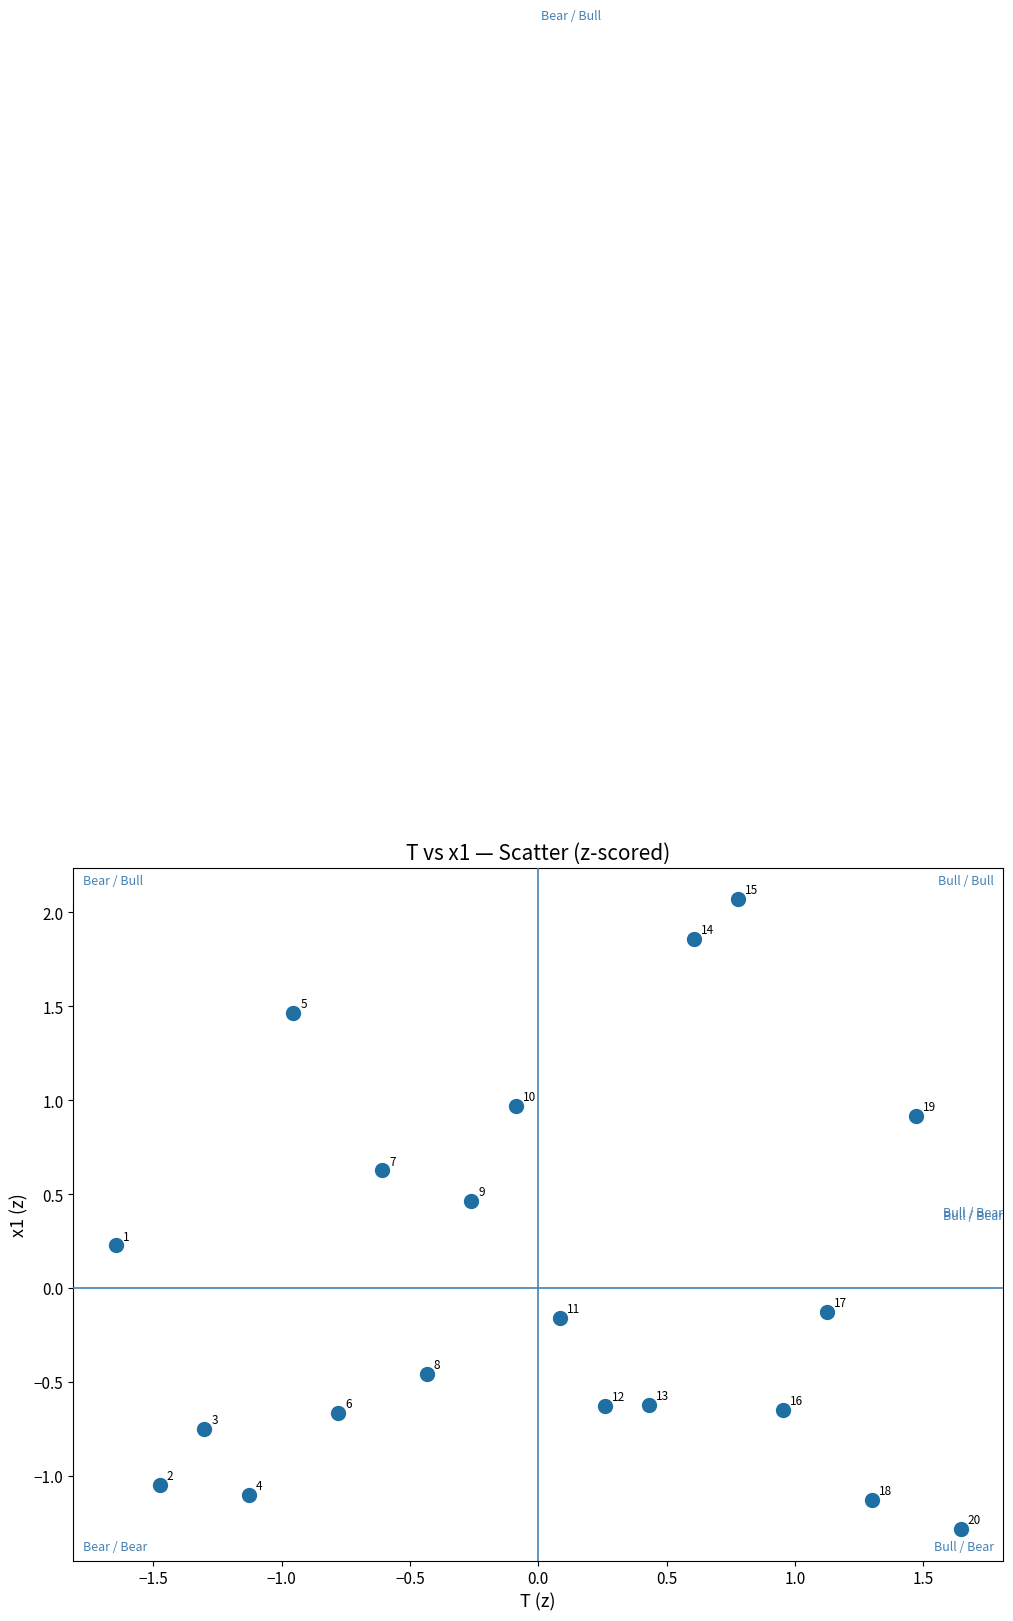

What is the range of Y values (max minus min)?

3.4